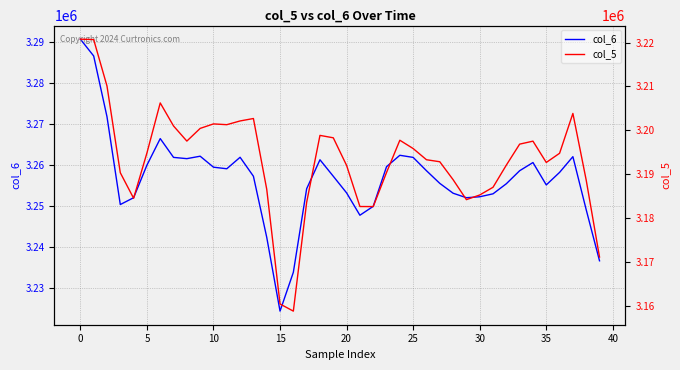

Is it true that col_6 equals 4704527 at 35?

False